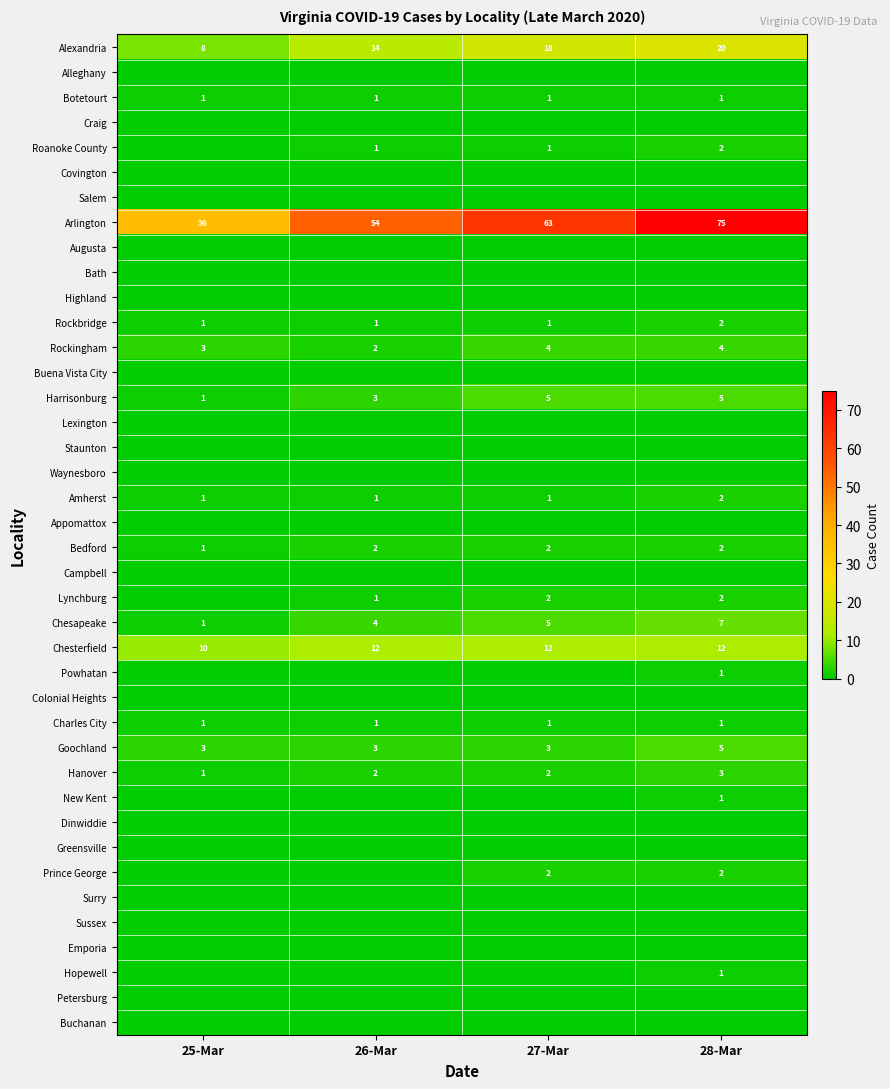

The Charles City series shows 1 at 26-Mar. True or false?

True